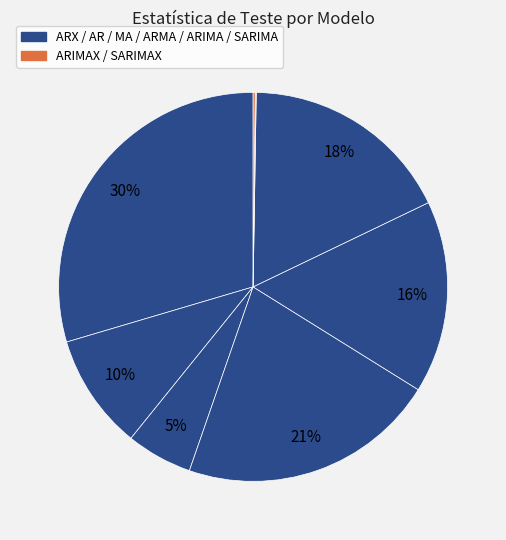

Which slice is the largest?

ARX